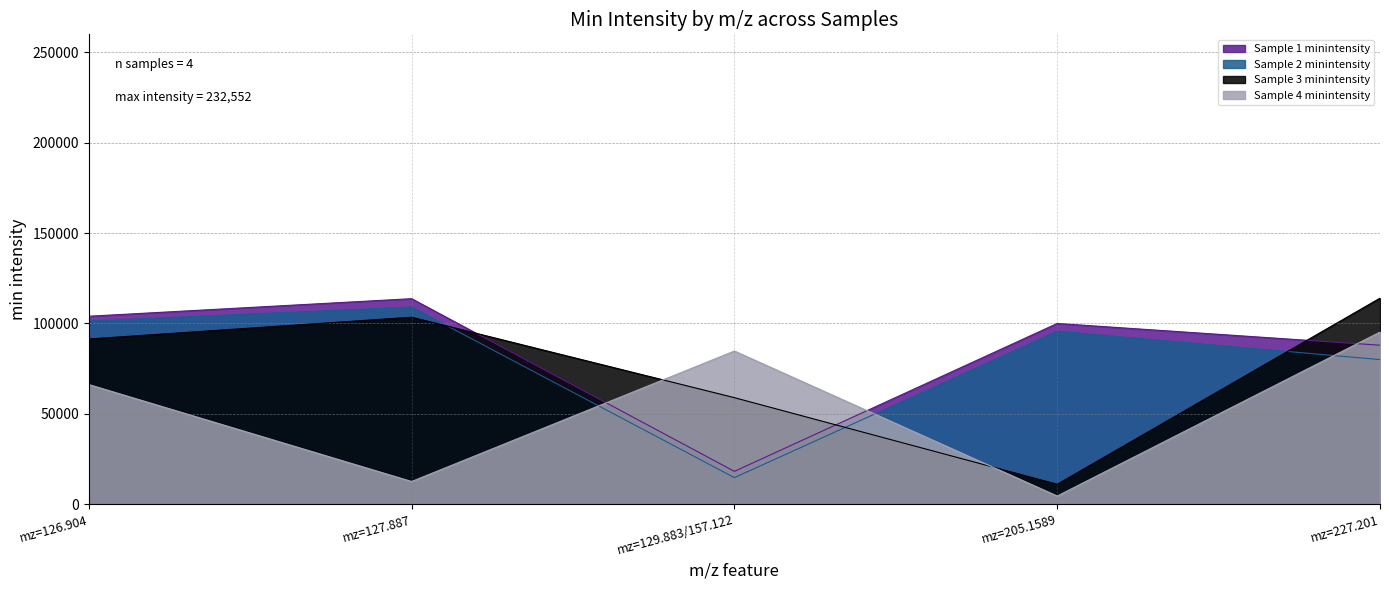

Is it true that Sample 4 minintensity equals 12550.0 at mz=127.887?

True